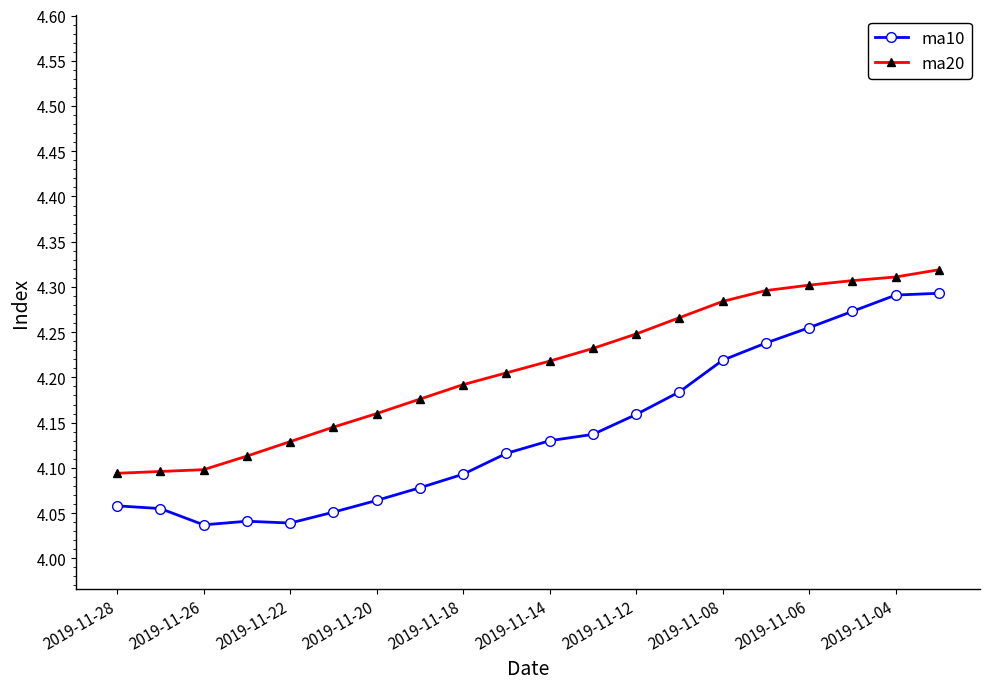

Rank the series by their average value, from lowest to highest.

ma10, ma20